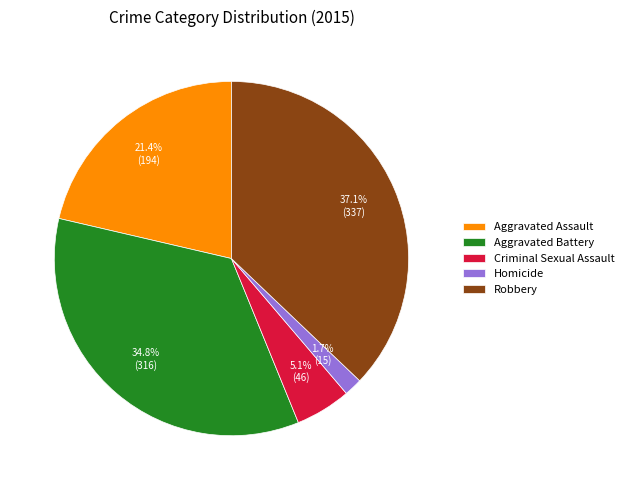

What is the smallest slice in the pie chart?

Homicide